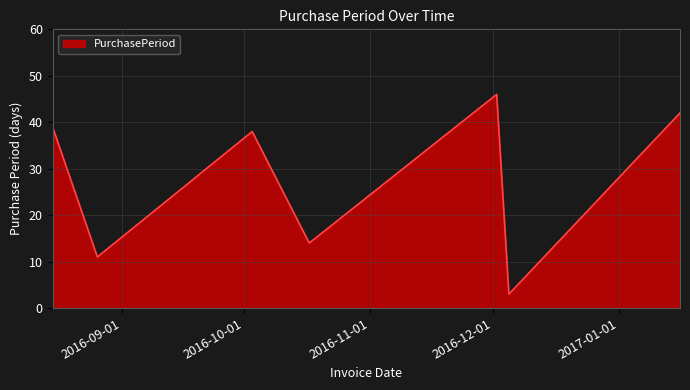

What is the difference between the maximum and second lowest values?

35